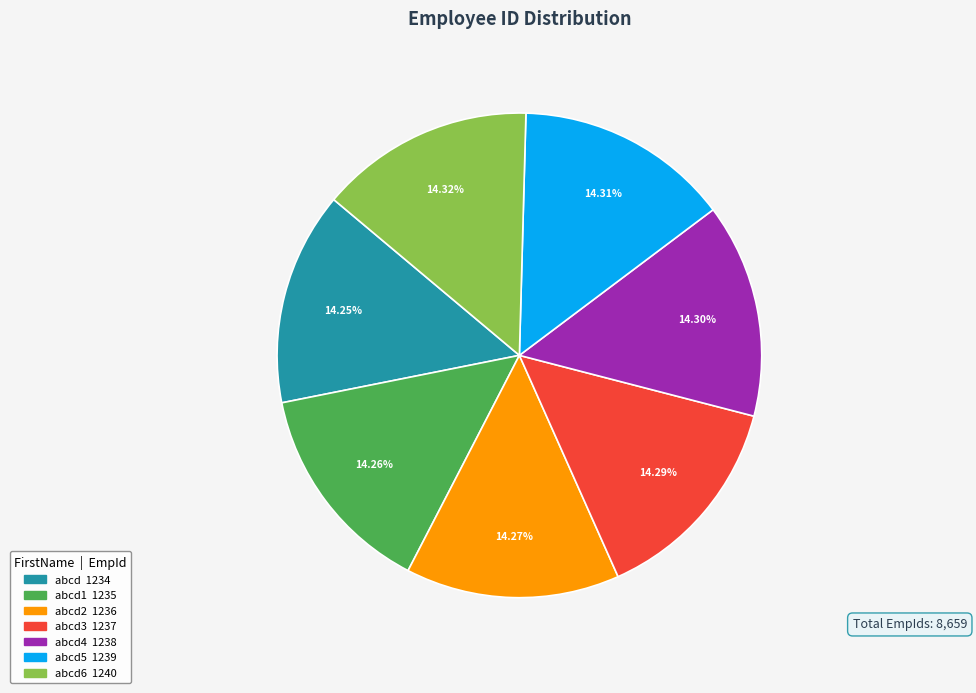

Is there a majority slice in this chart?

No